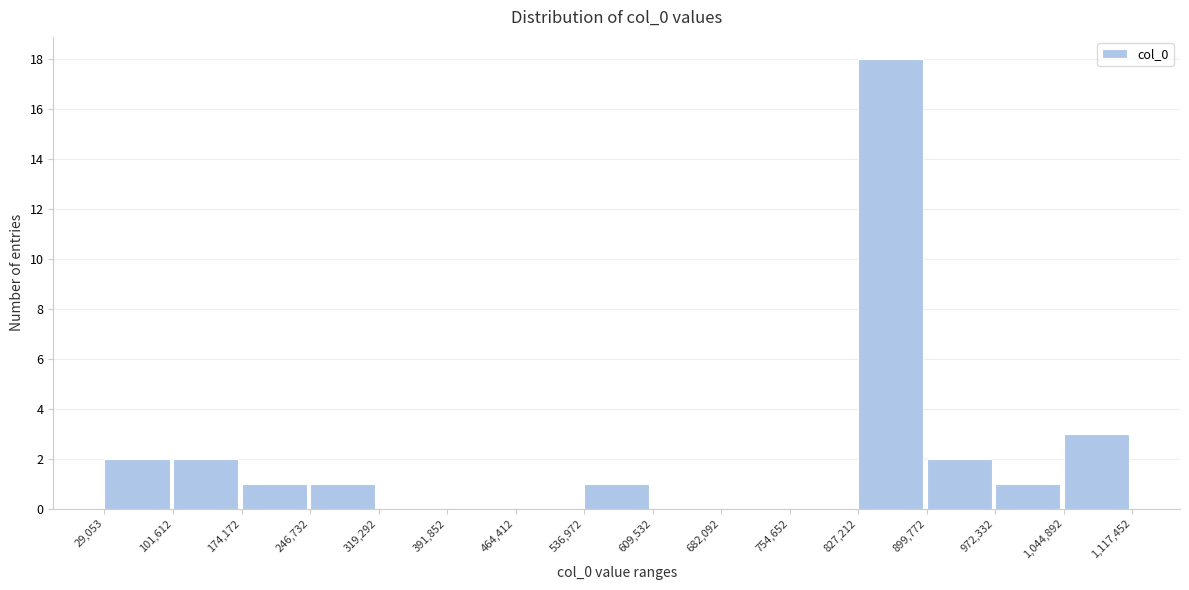

Reading left to right, transcribe this chart: for each bar, give the range it covers on the x-axis and its height. The values are not printed on the chart, so give them approximately, as read against the axis.

29,053 to 101,612: 2
101,612 to 174,172: 2
174,172 to 246,732: 1
246,732 to 319,292: 1
319,292 to 391,852: 0
391,852 to 464,412: 0
464,412 to 536,972: 0
536,972 to 609,532: 1
609,532 to 682,092: 0
682,092 to 754,652: 0
754,652 to 827,212: 0
827,212 to 899,772: 18
899,772 to 972,332: 2
972,332 to 1,044,892: 1
1,044,892 to 1,117,452: 3